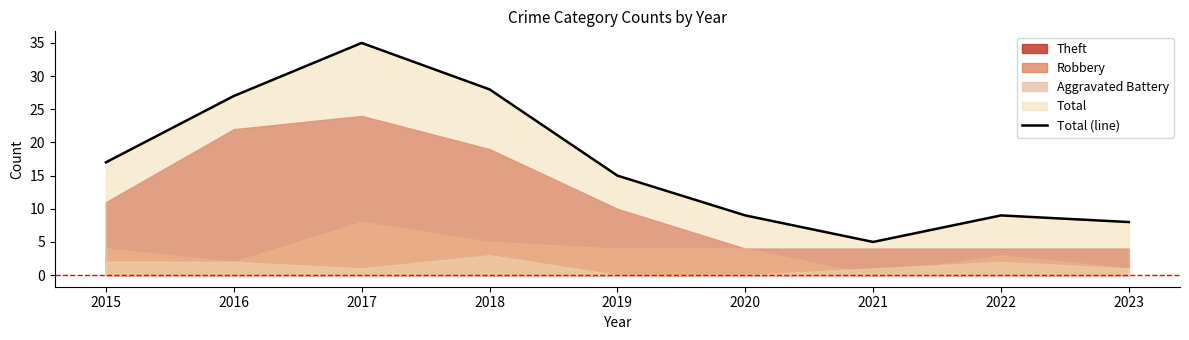

Read the value at 2023, to the nearest 5.

10